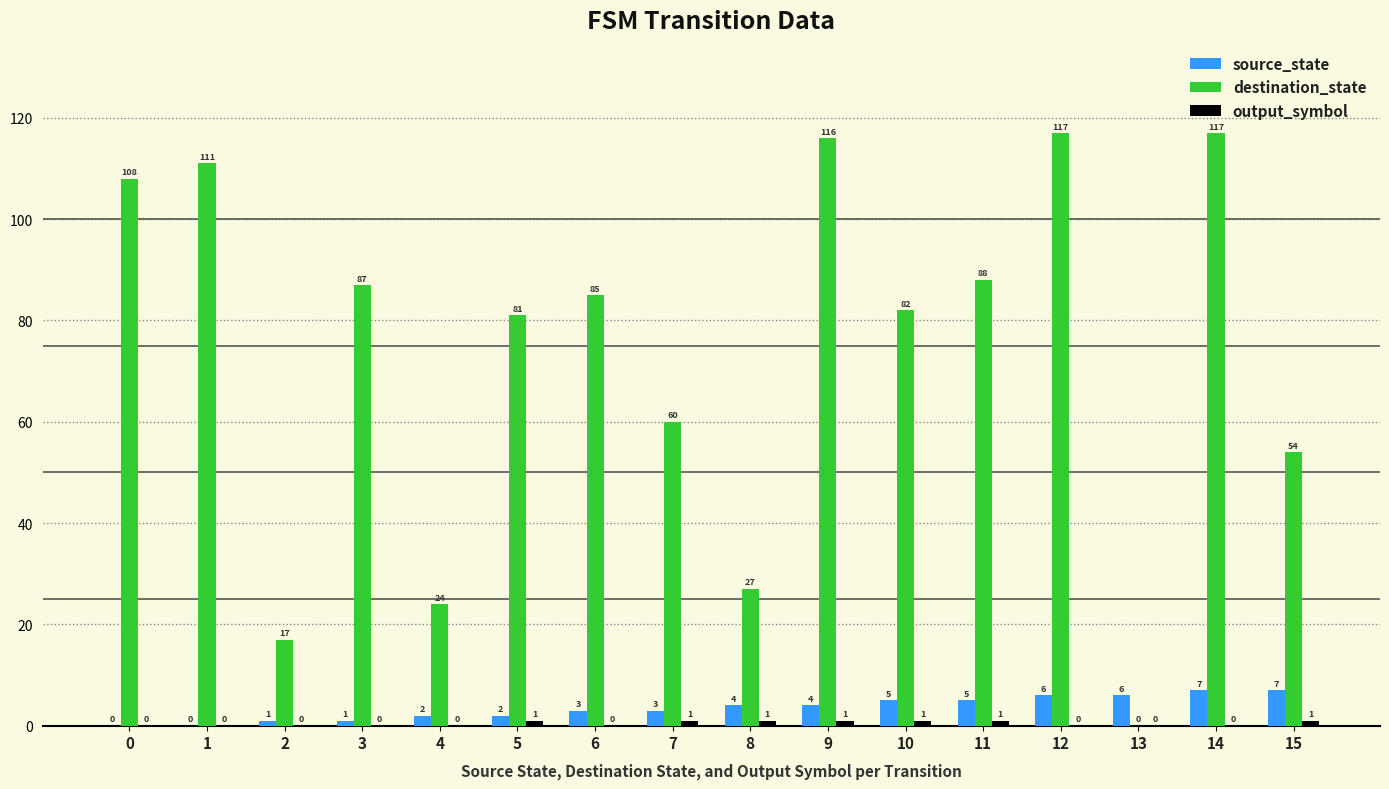

Between 8 and 14, which series saw the biggest shift?

destination_state